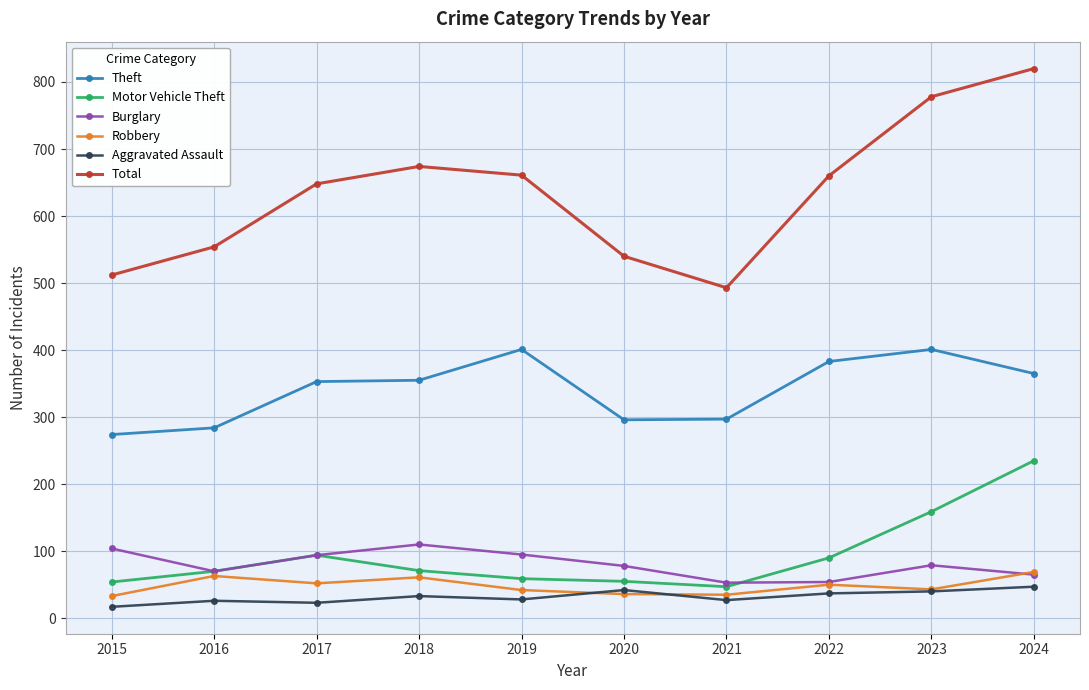

Read the Robbery value at 2018.

61